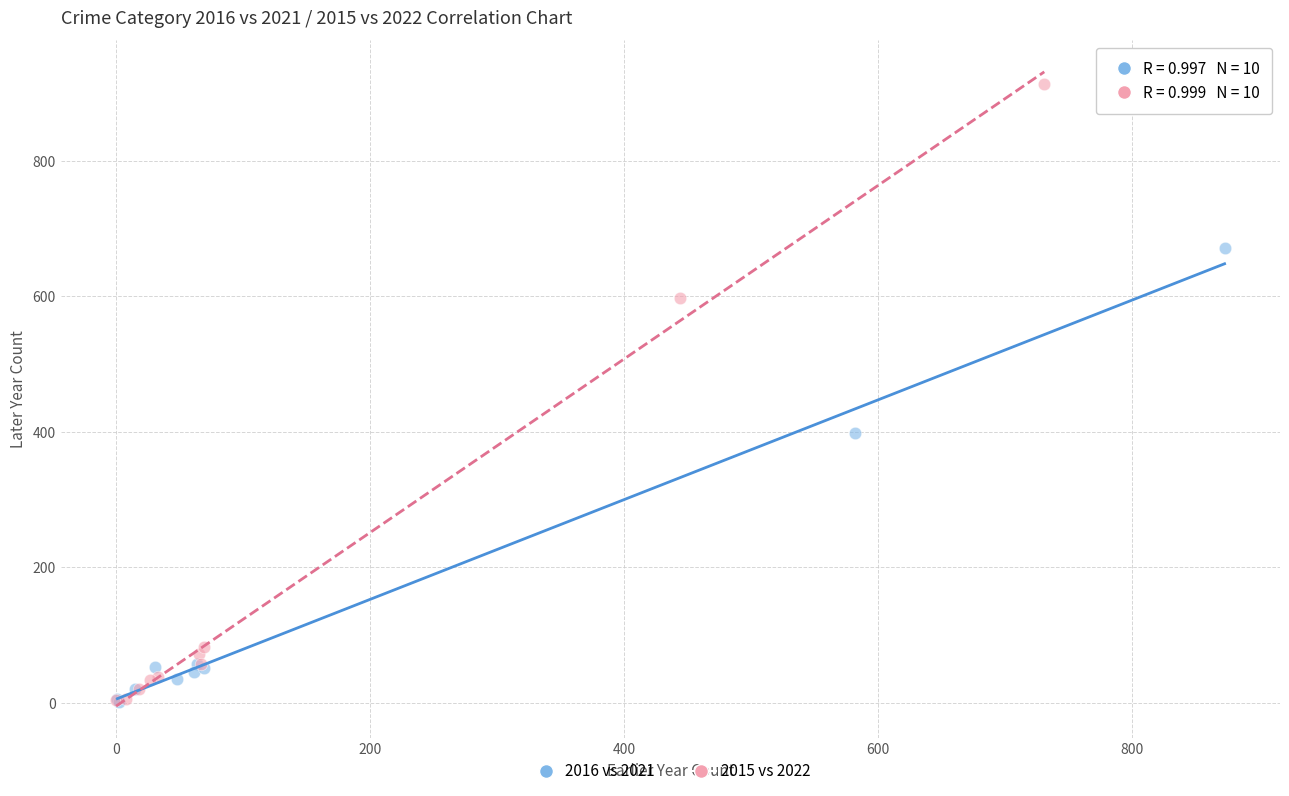

Which series reaches the maximum Y coordinate?

2015 vs 2022